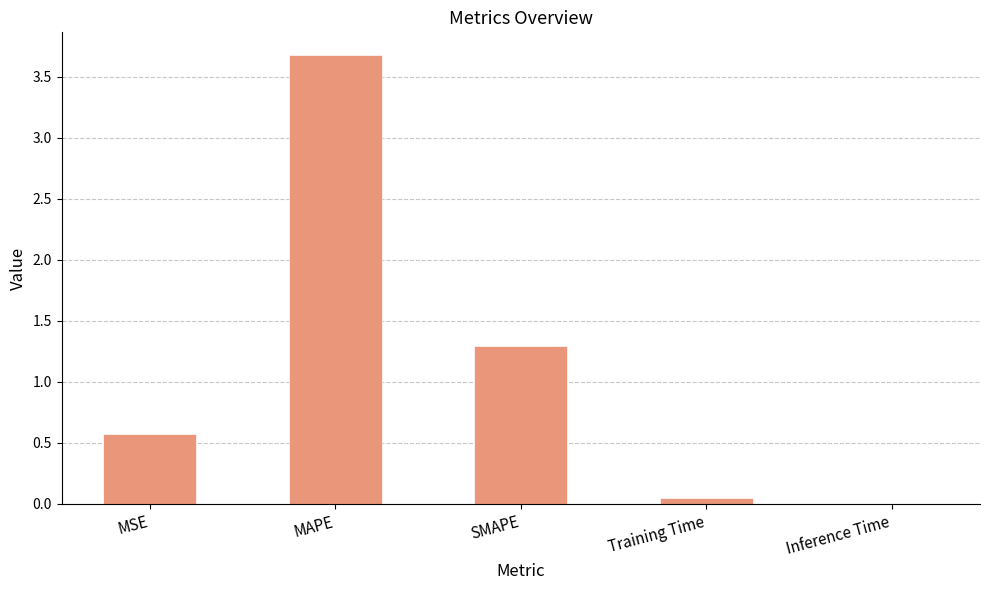

What is the sum of all values?

5.6